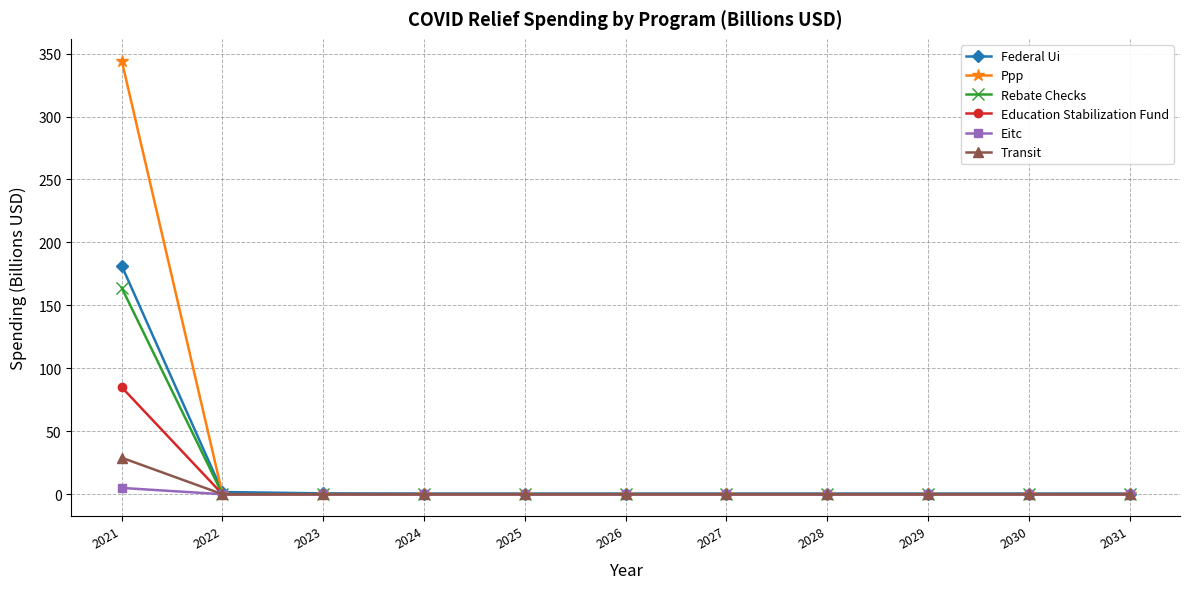

At which category is the sum across all series the highest?

2021